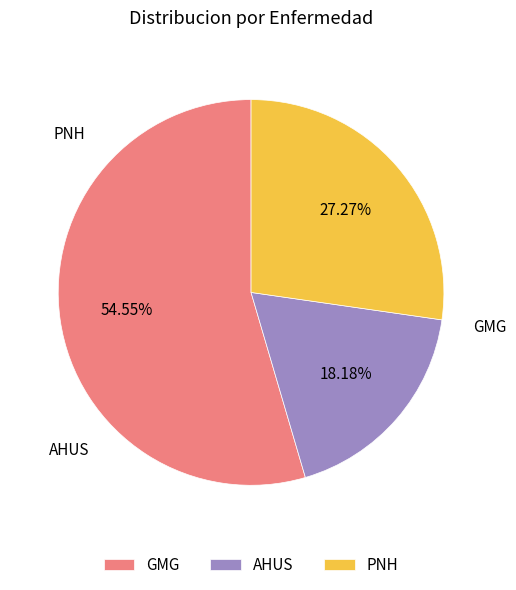

True or false: GMG accounts for 55% of the total.

True